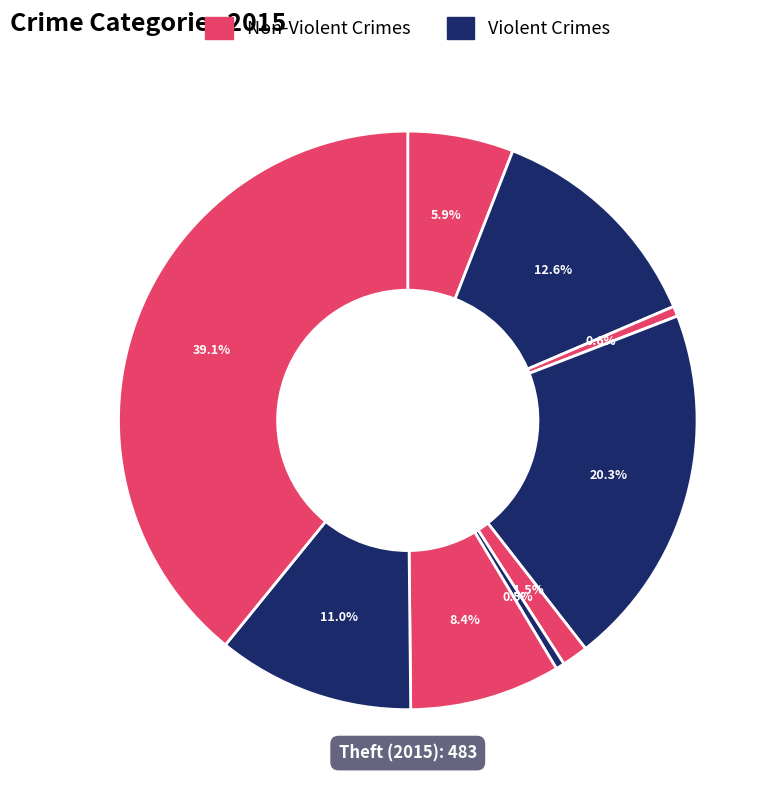

Count the number of slices in the pie.

9